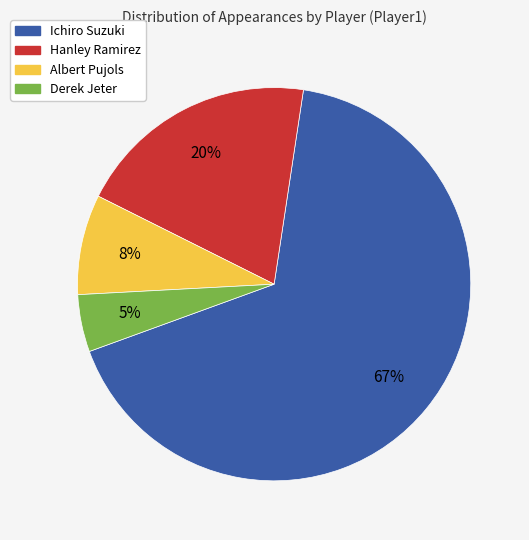

To the nearest percent, what is the combined percentage of Derek Jeter and Albert Pujols?

13%